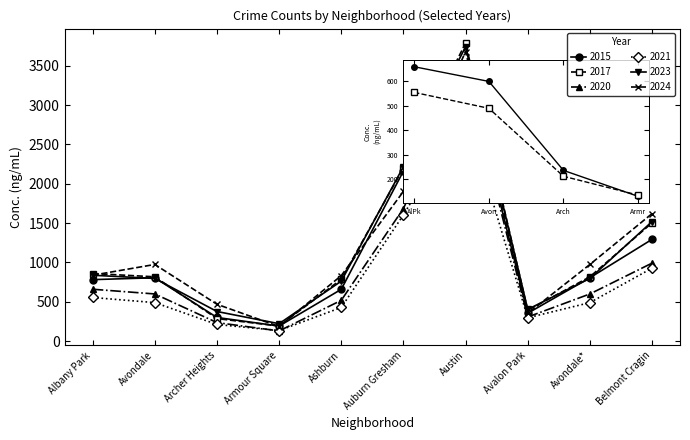

True or false: 2023 and 2020 cross at least once.

False